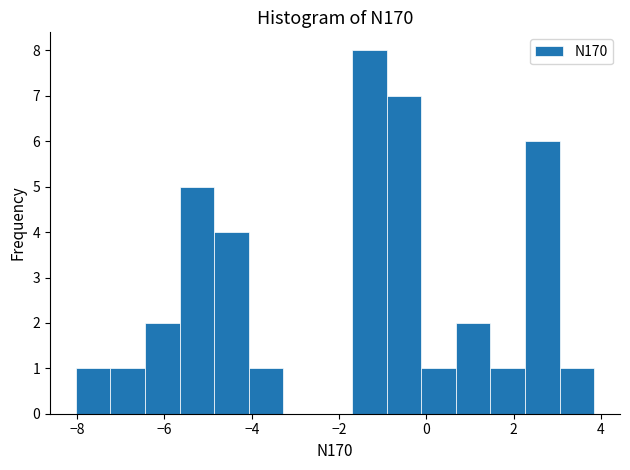

Read against the x-axis, roughly where is the centre of the tallest bar?

-1.4